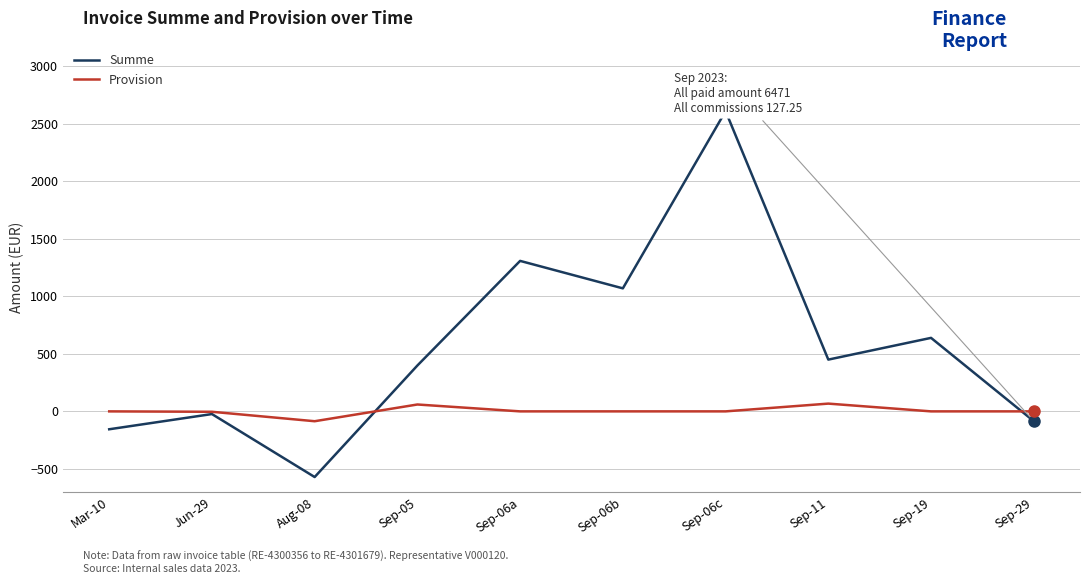

At how many categories does at least one series exceed 904?

3